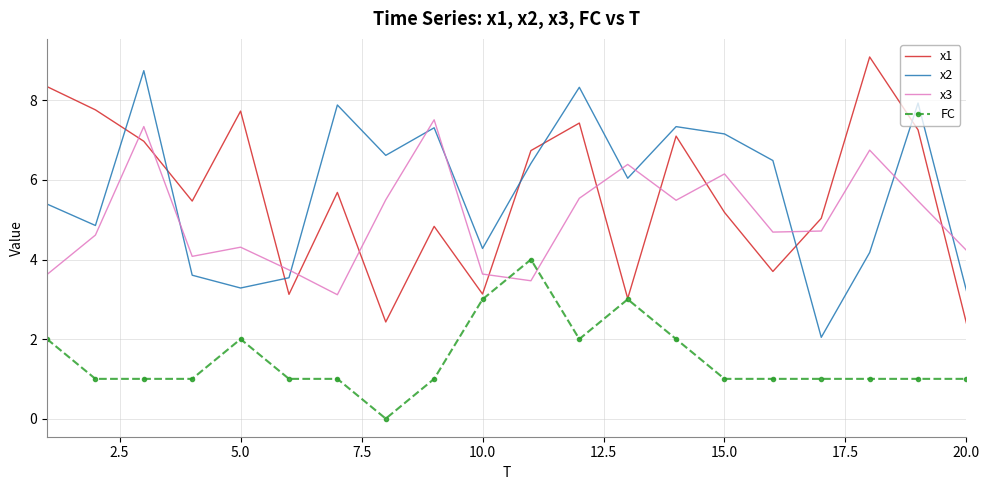

What is the highest value of the x1 series?

9.1